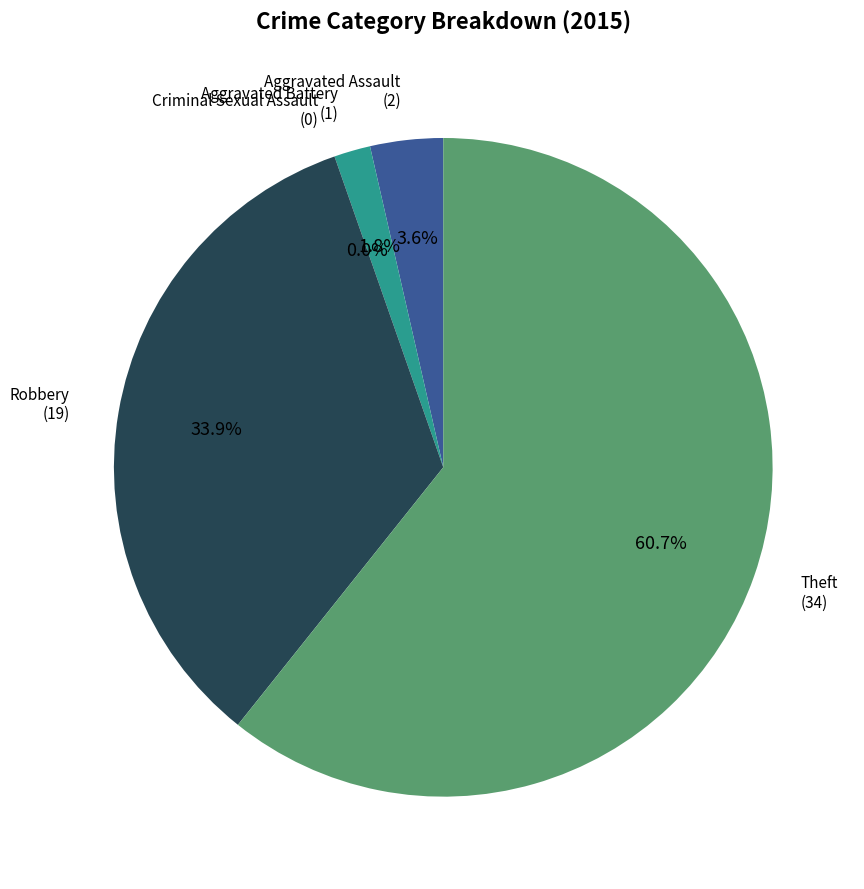

To the nearest percent, what is the combined percentage of Aggravated Battery and Aggravated Assault?

5%